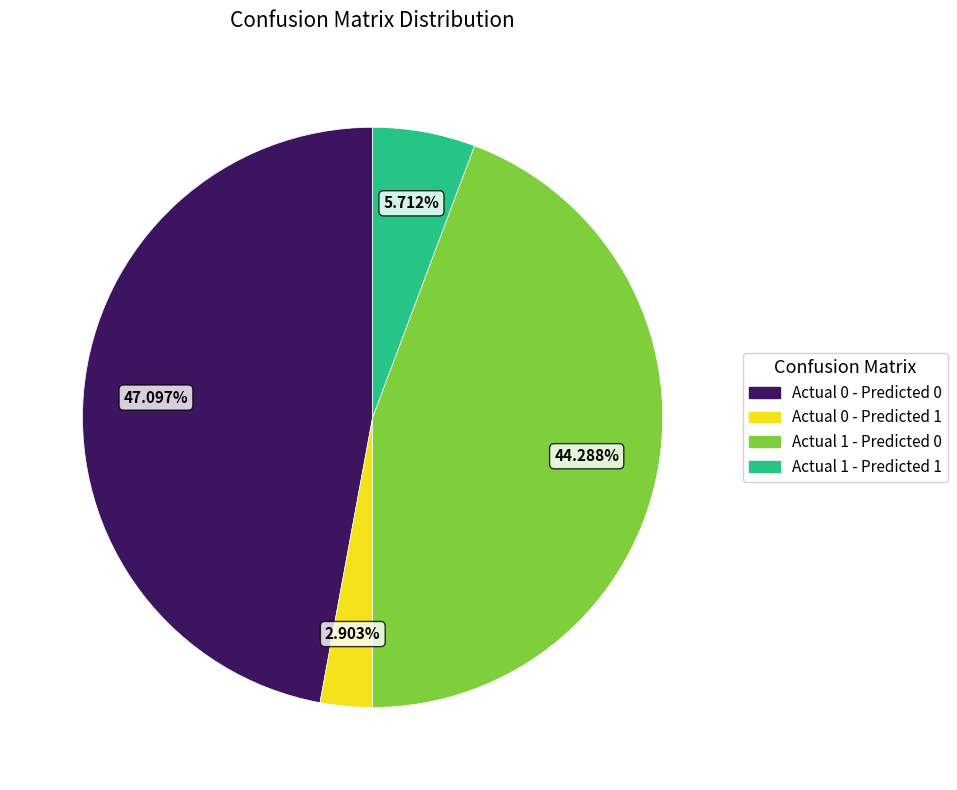

Approximately how many times larger is the value at Actual 0 - Predicted 1 compared to Actual 1 - Predicted 1?

0.5